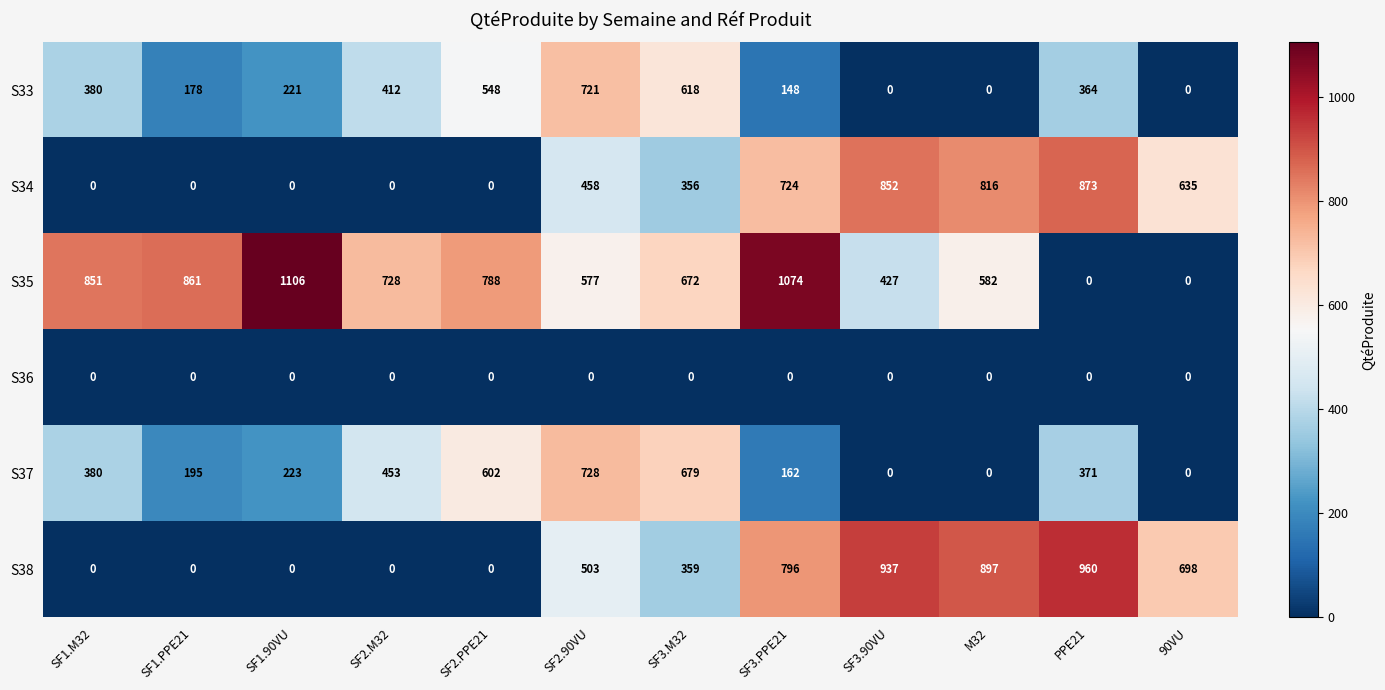

Which series has the largest range (max minus min)?

S35